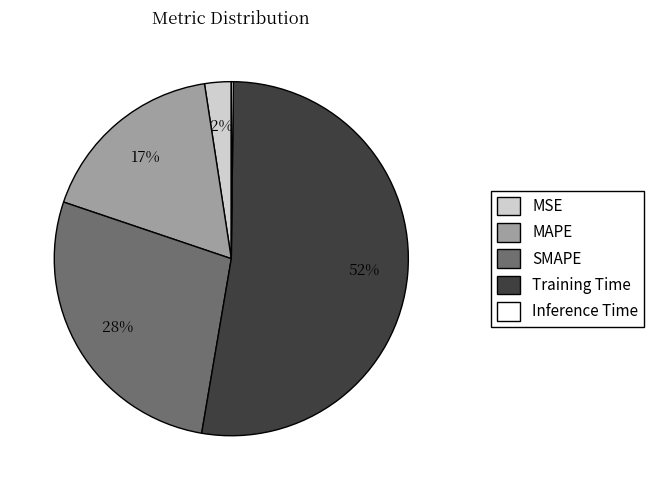

What is the largest slice in the pie chart?

Training Time